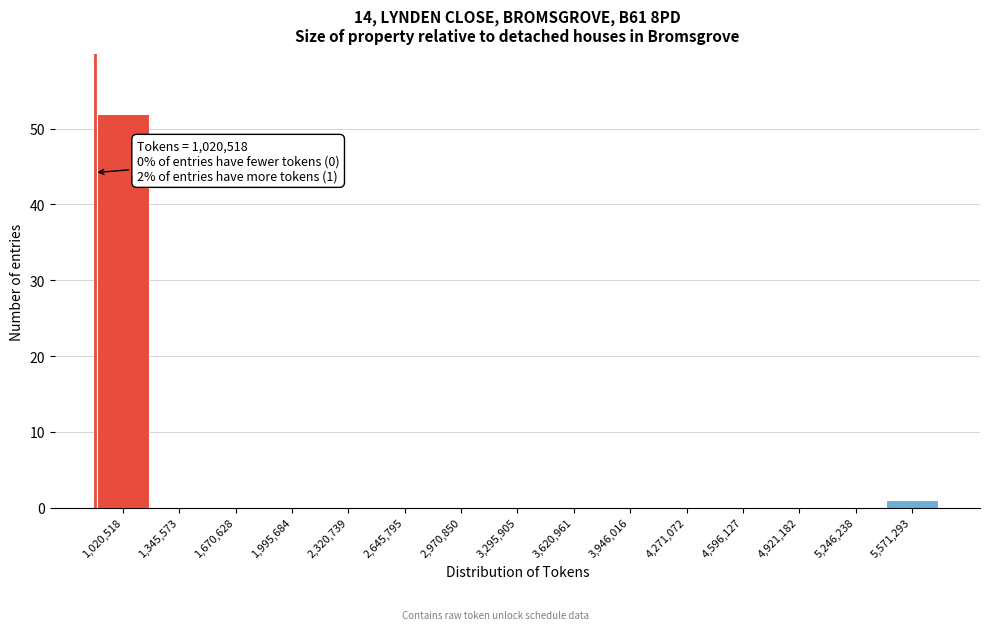

Reading right to left, extract all data points from this chart.

5,571,293=1	5,246,238=0	4,921,182=0	4,596,127=0	4,271,072=0	3,946,016=0	3,620,961=0	3,295,905=0	2,970,850=0	2,645,795=0	2,320,739=0	1,995,684=0	1,670,628=0	1,345,573=0	1,020,518=52